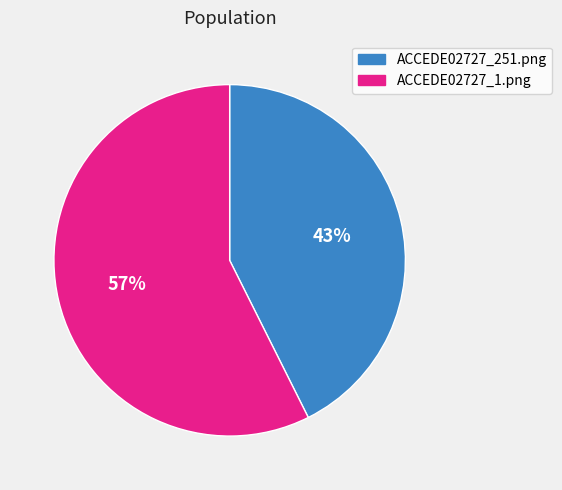

Which has a higher value, ACCEDE02727_251.png or ACCEDE02727_1.png?

ACCEDE02727_1.png